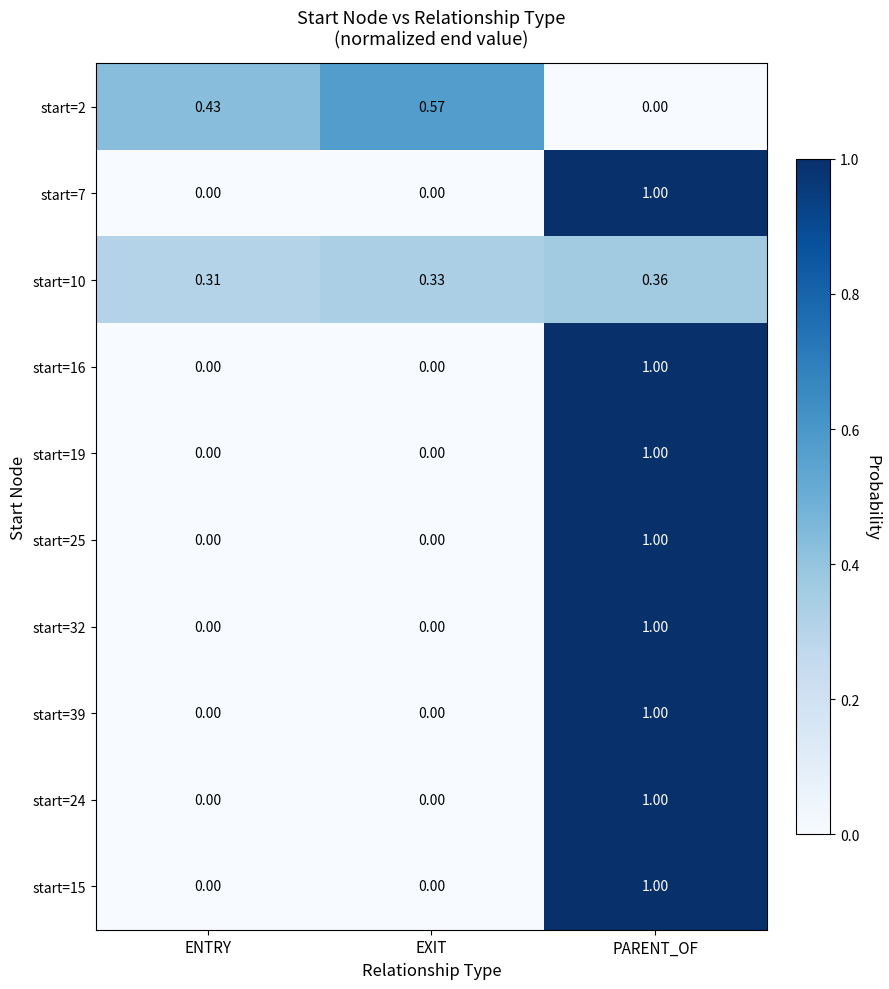

Is the value of start=32 at PARENT_OF greater than the value of start=10 at PARENT_OF?

Yes